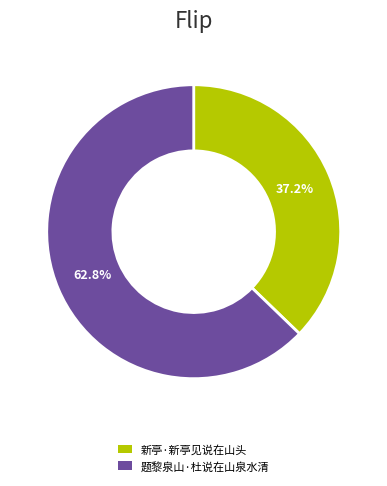

Combined, do 题黎泉山·杜说在山泉水清 and 新亭·新亭见说在山头 account for over 50%?

Yes